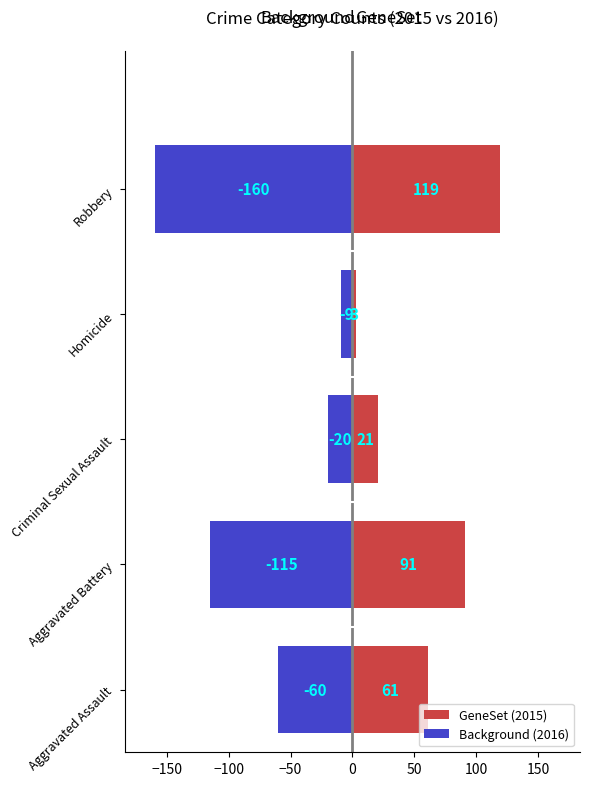

What are all the series names shown in the legend?

GeneSet, Background